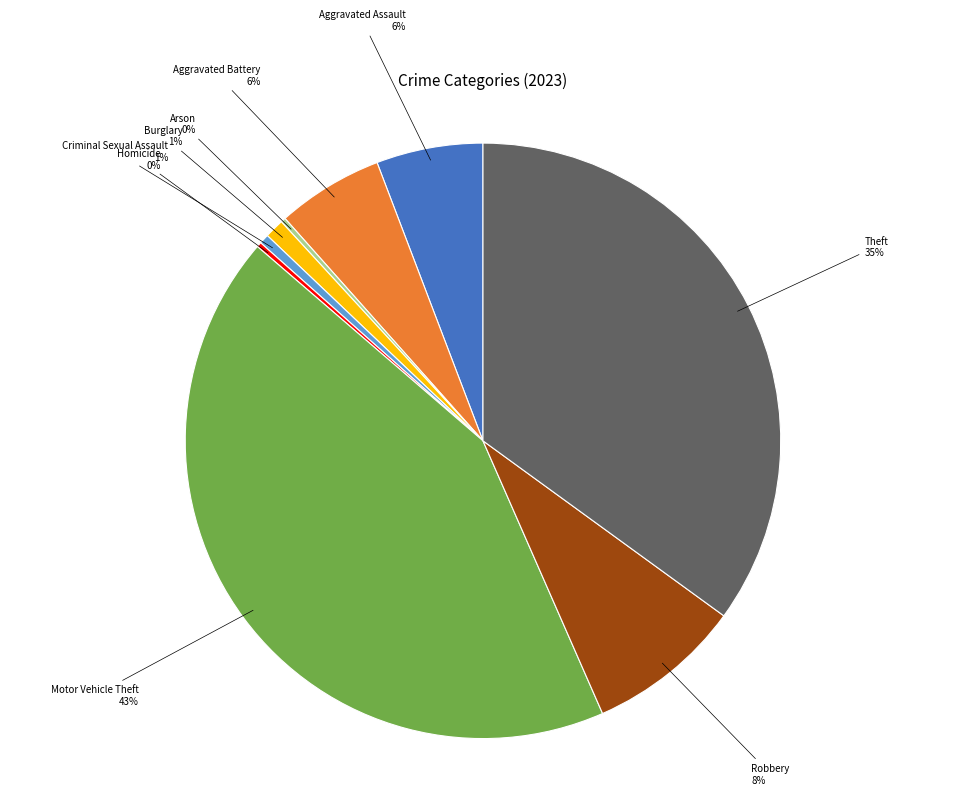

Does any single category account for the majority?

No